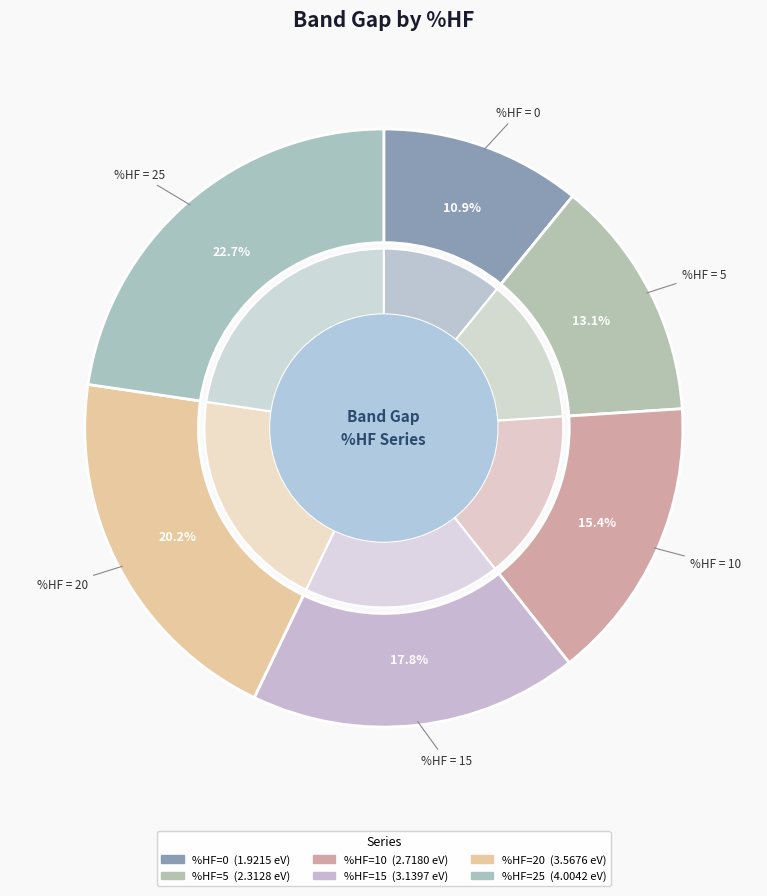

The 25 slice represents 23% of the pie. True or false?

True